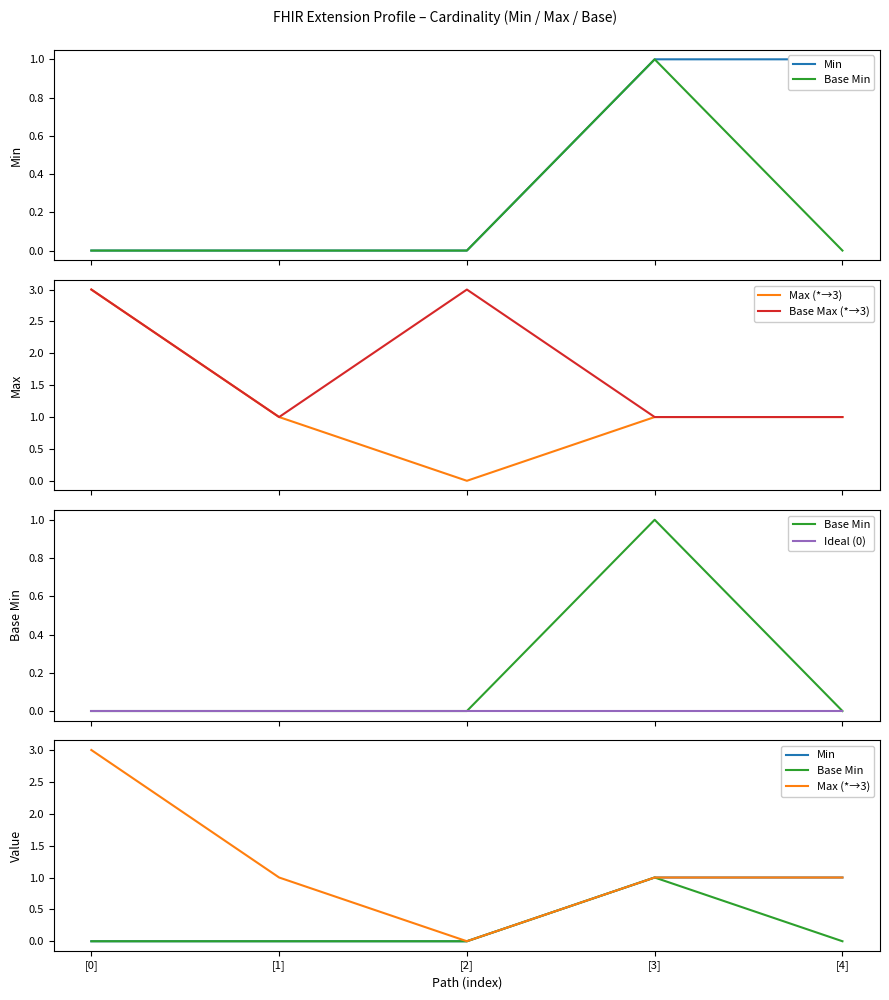

What is the spread (max minus min) of values at [4]?

1